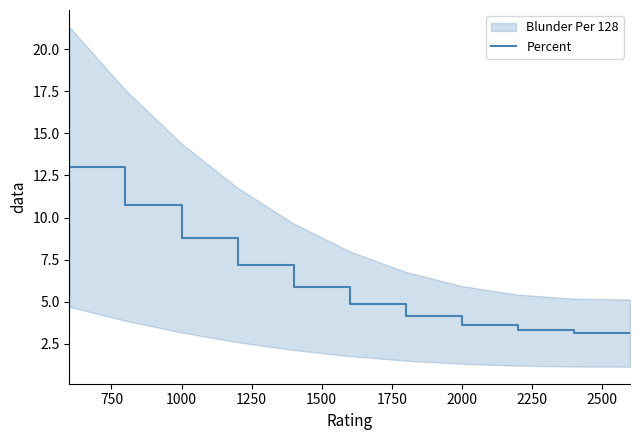

What is the maximum value for Percent?

13.0